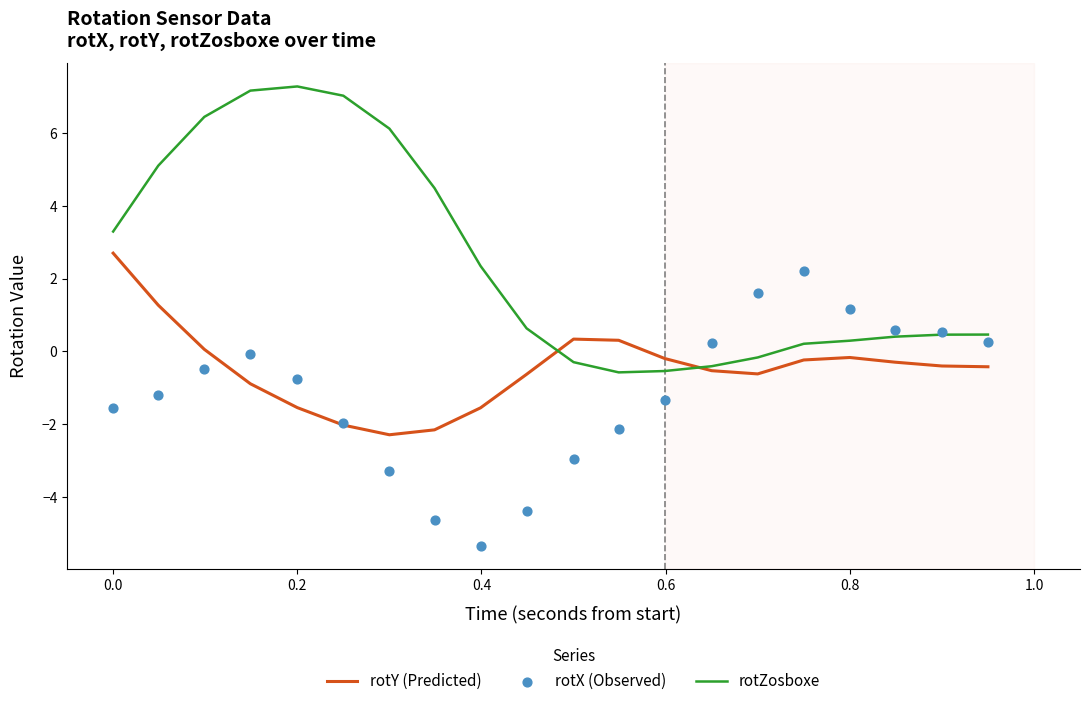

What is the minimum value for rotY (Predicted)?

-2.3